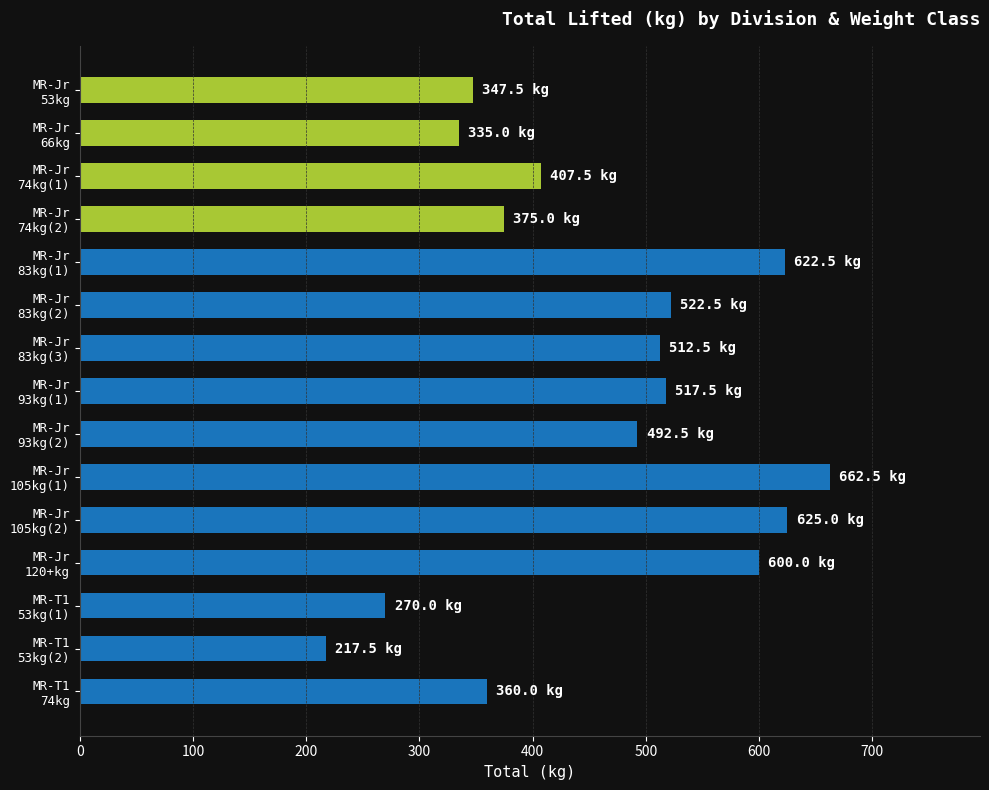

What is the maximum value shown in the chart?

662.5